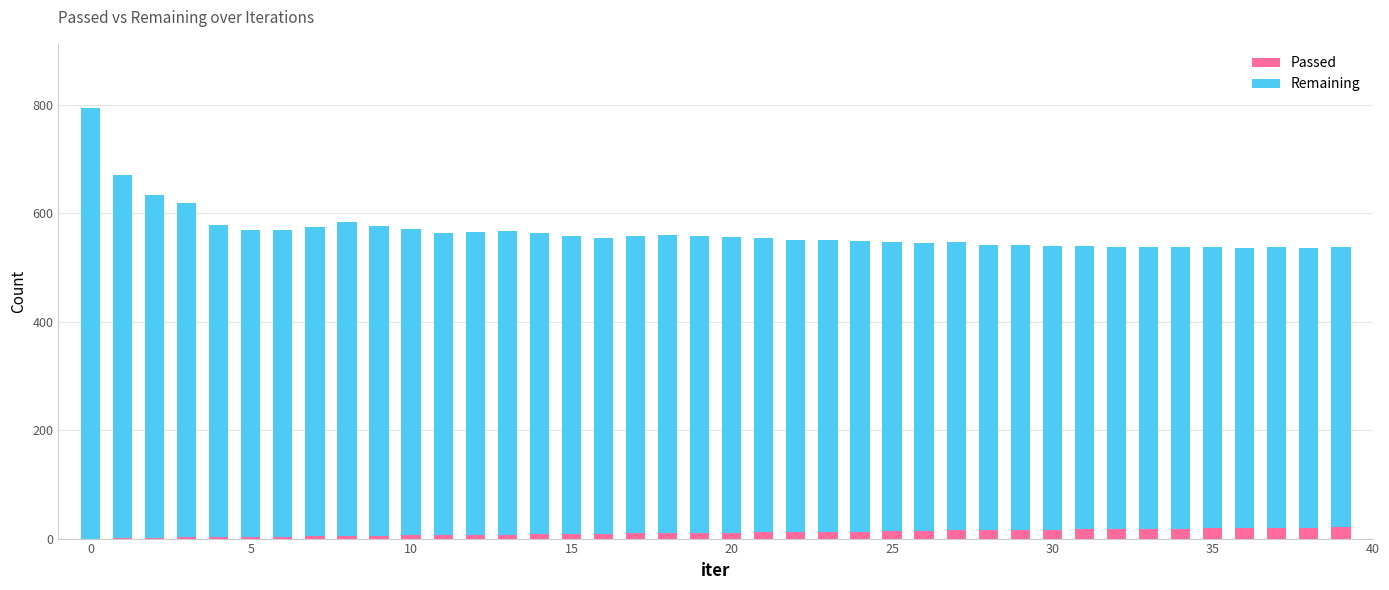

What is the sum of all Passed values?

428